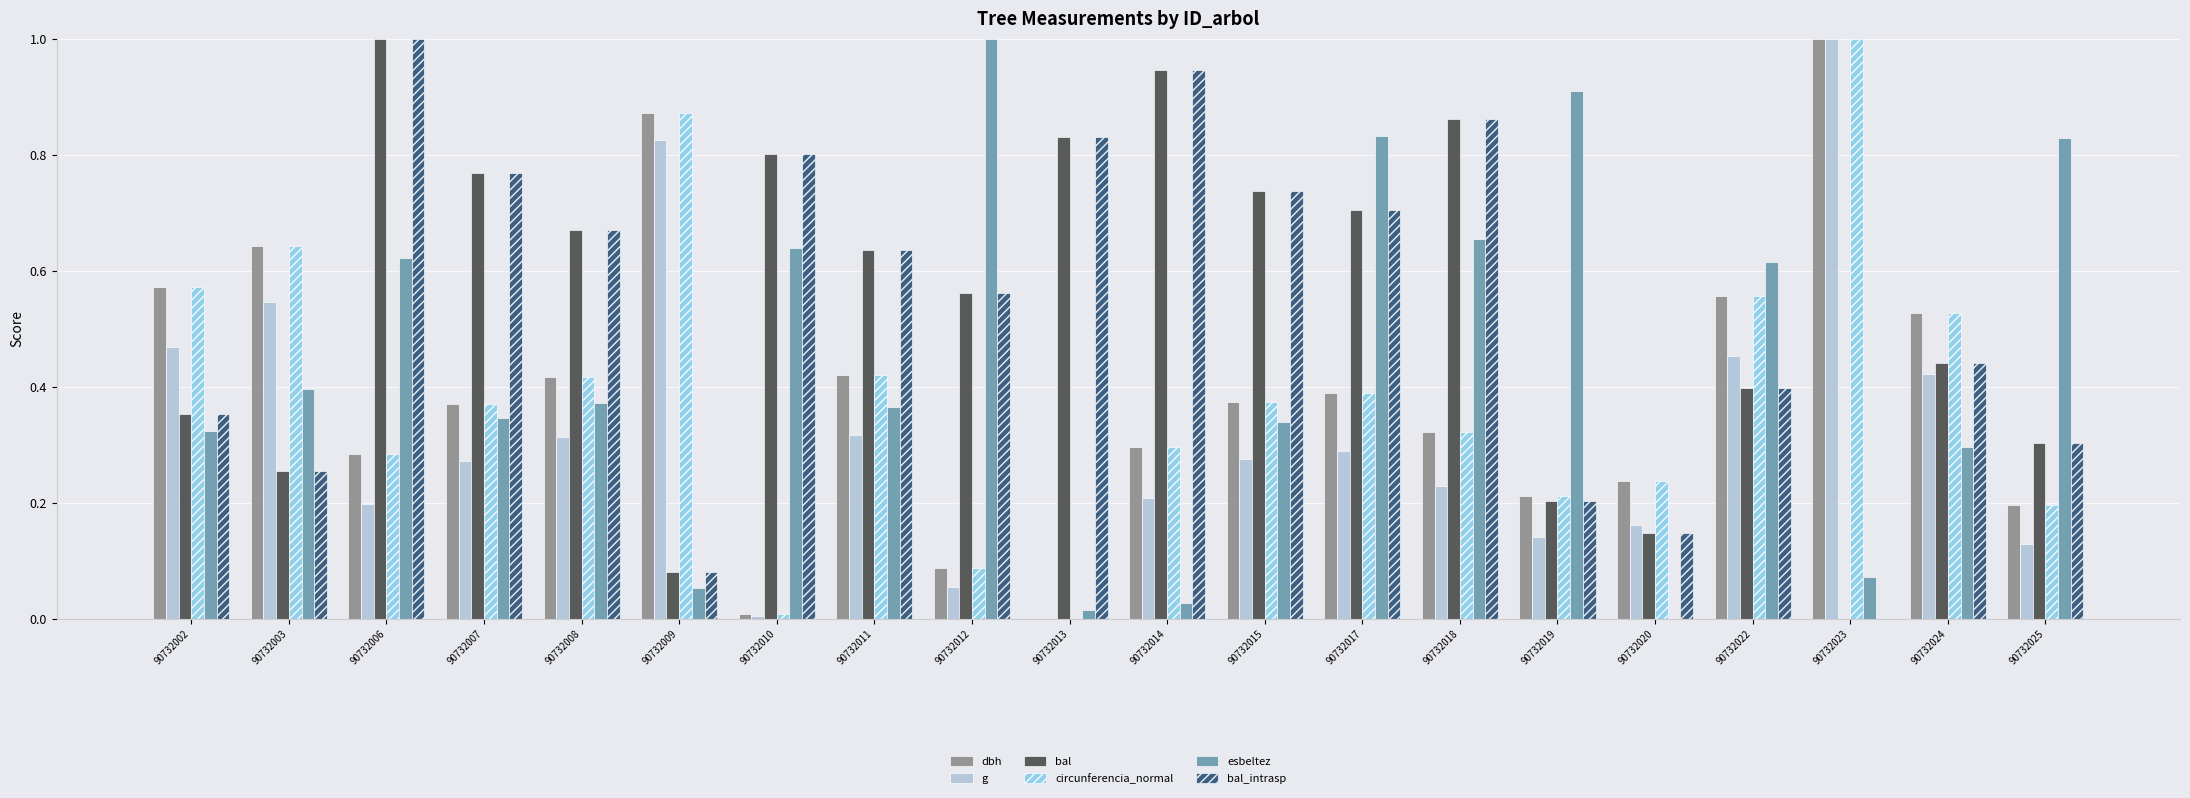

Are the bars grouped side by side (vs. stacked)?

Yes